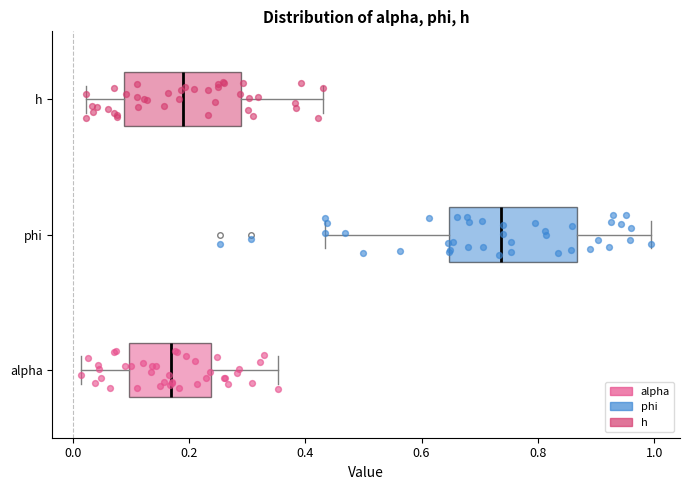

Reading bottom to top, read every box against the x-axis: the position of its median line, the range the box covers, and the ends of its whiskers. The values are not printed on the chart, so give them approximately, as read against the axis.

alpha: median 0.16, box 0.10 to 0.24, whiskers 0.02 to 0.36
phi: median 0.74, box 0.64 to 0.86, whiskers 0.44 to 1.00
h: median 0.20, box 0.08 to 0.28, whiskers 0.02 to 0.44